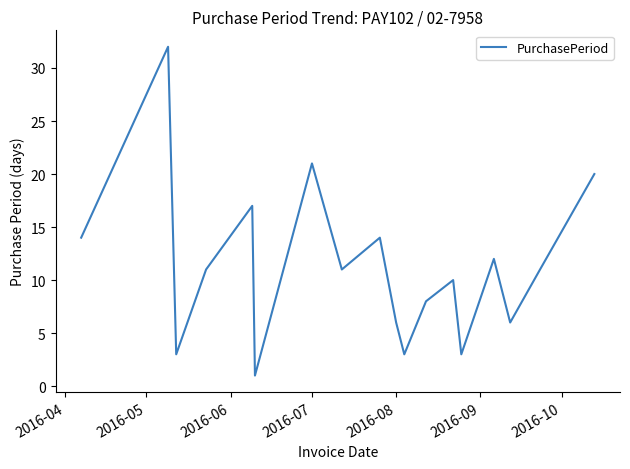

What is the greatest value displayed?

32